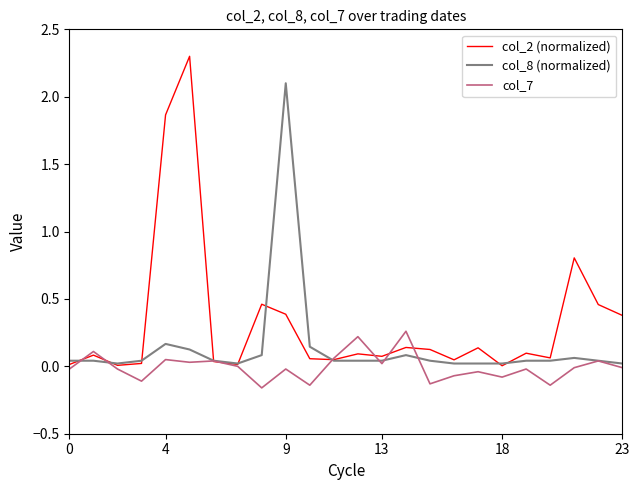

Which series has the largest total across all categories?

col_2 (normalized)